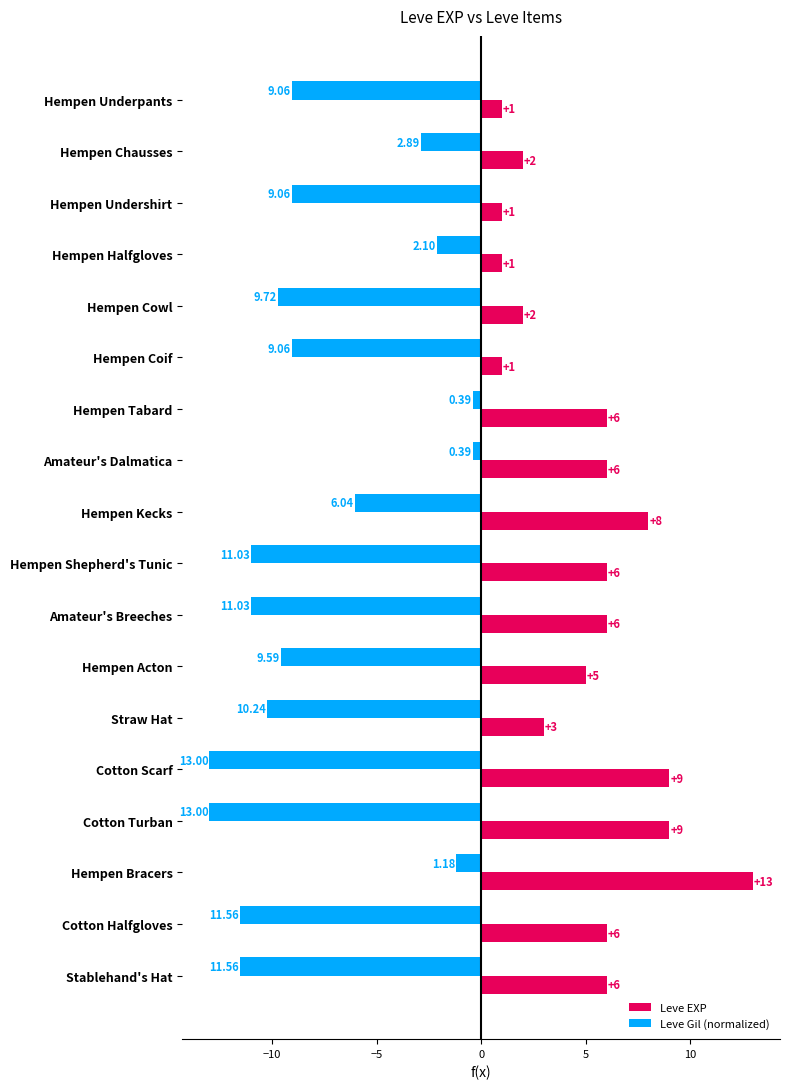

At which label is Leve Gil (normalized) closest to -6?

Hempen Kecks